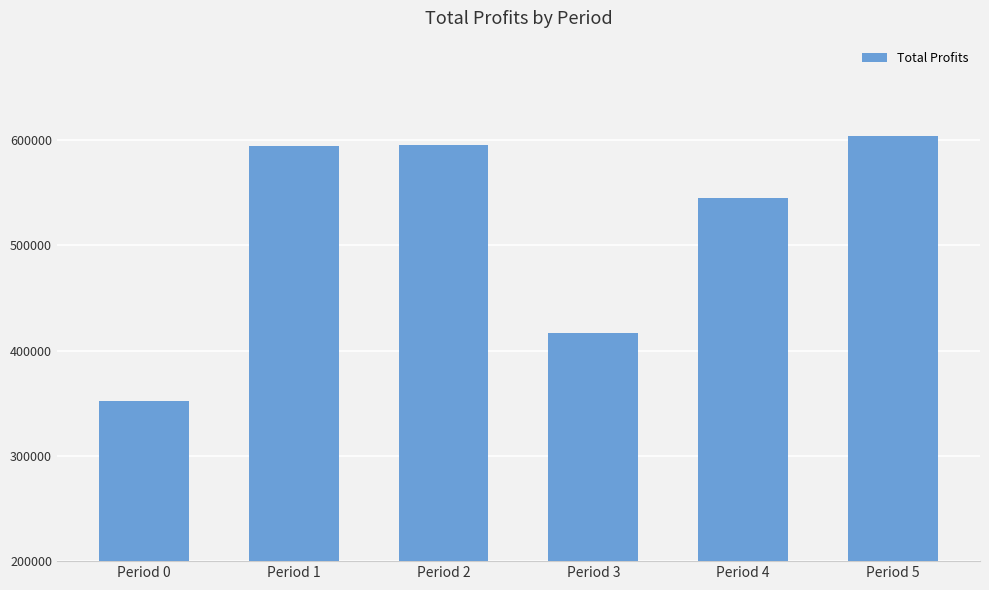

What is the minimum value shown in the chart?

351620.2